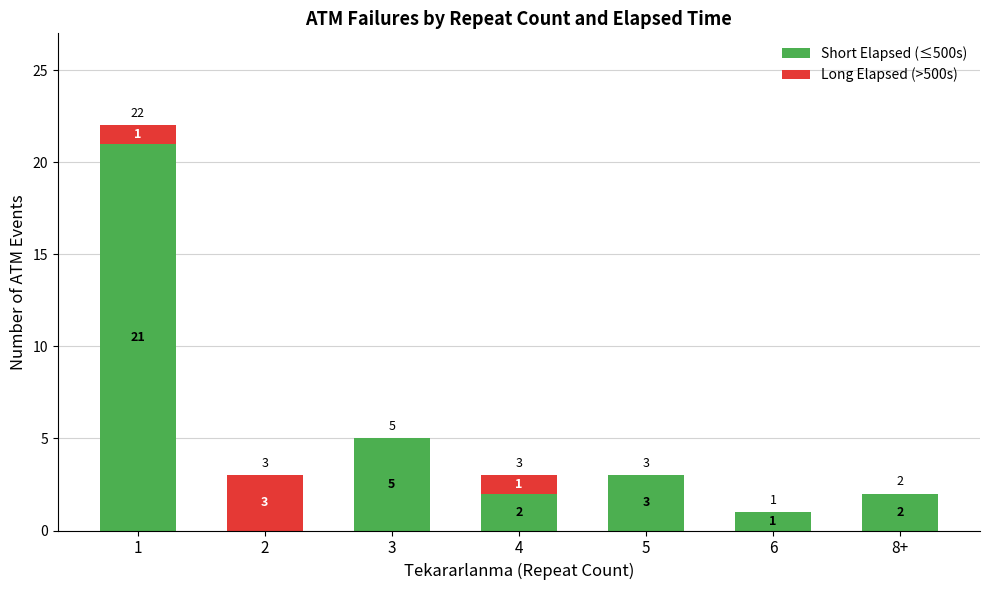

Where is Short Elapsed (≤500s) nearest to the value 10?

3